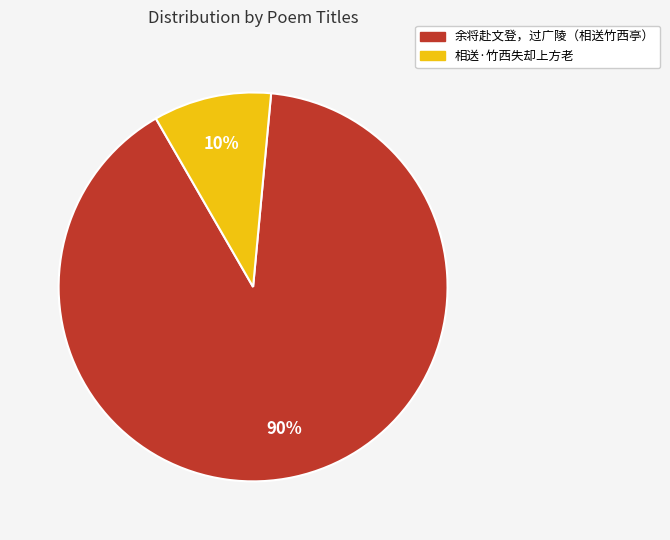

To the nearest percent, what is the combined percentage of 余将赴文登，过广陵（相送竹西亭） and 相送·竹西失却上方老?

100%